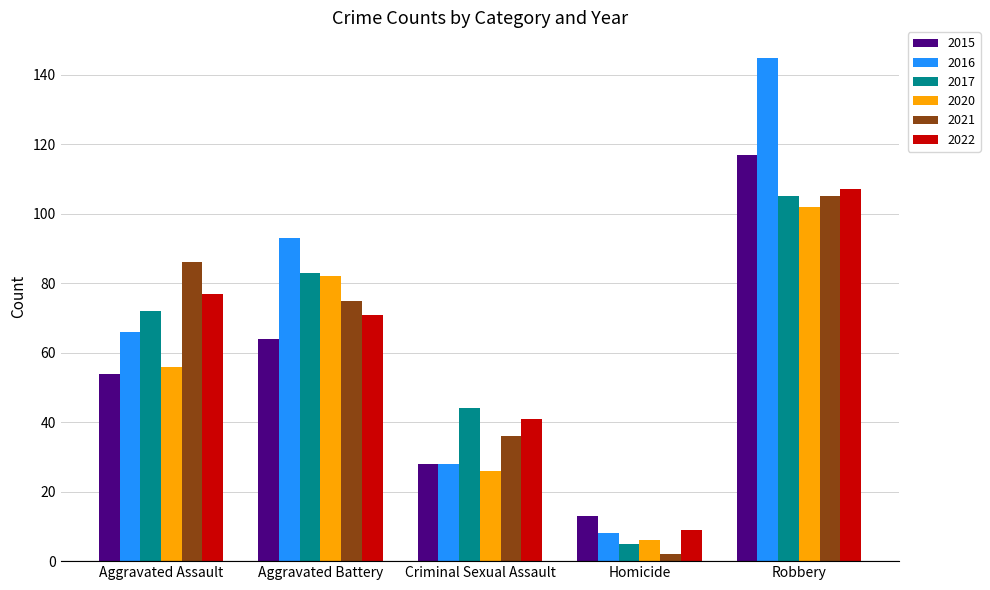

What is the minimum value for 2017?

5